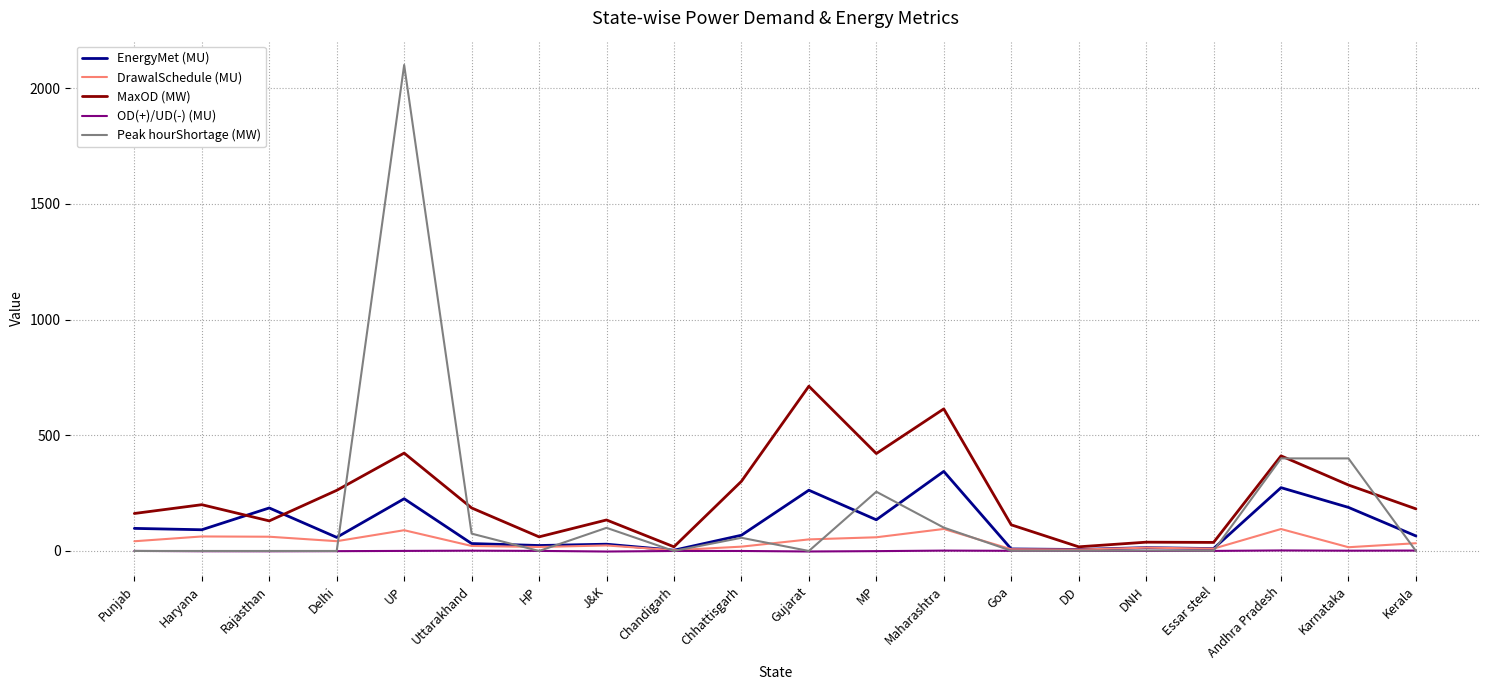

True or false: Peak hourShortage (MW) has more than 1 interior local peaks.

True